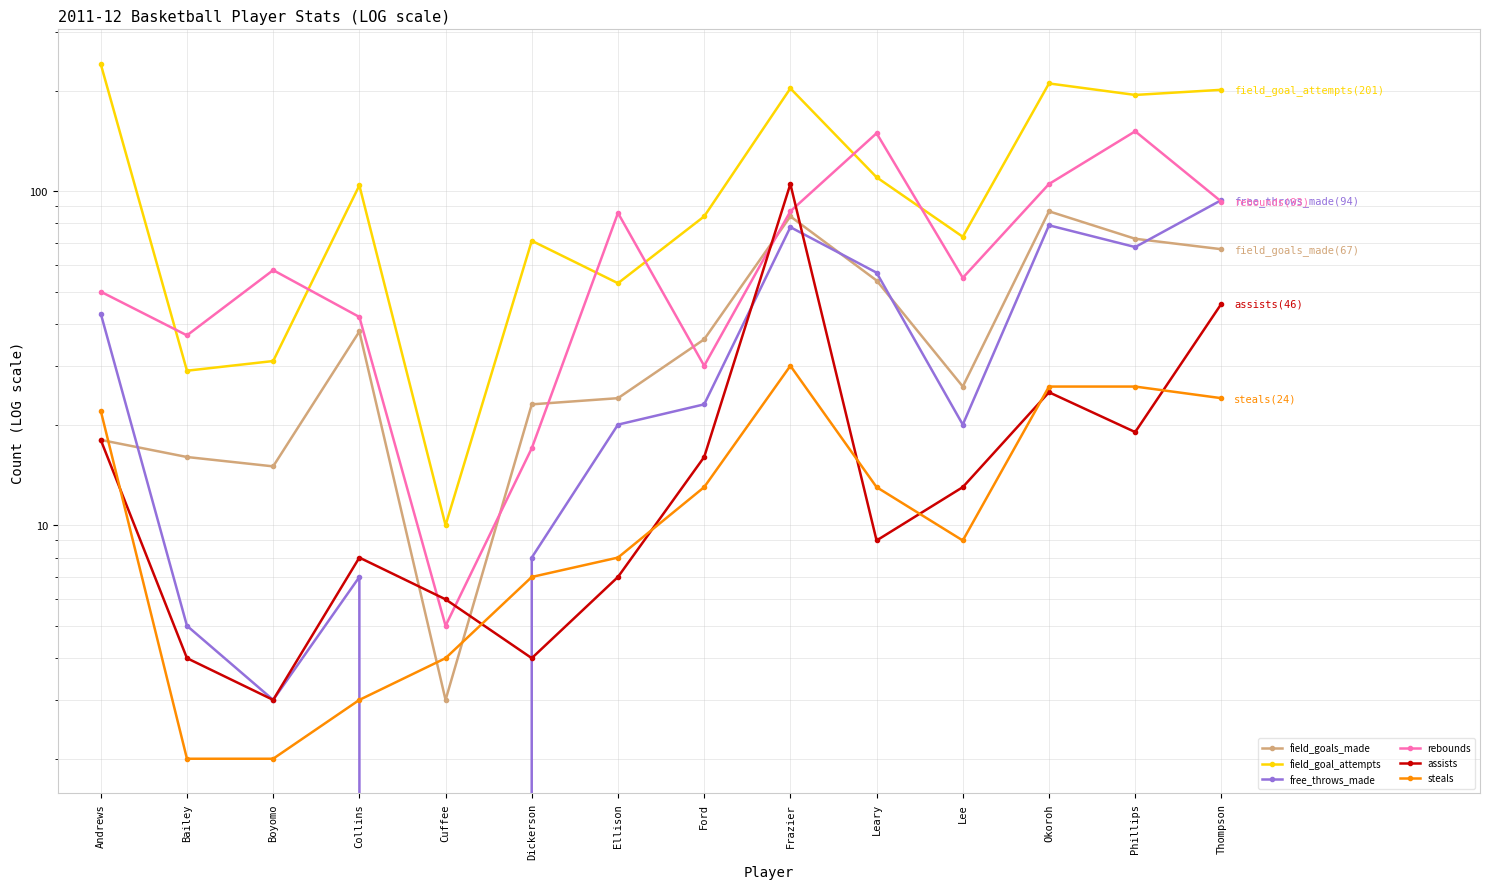

What is the maximum value shown in the chart?

240